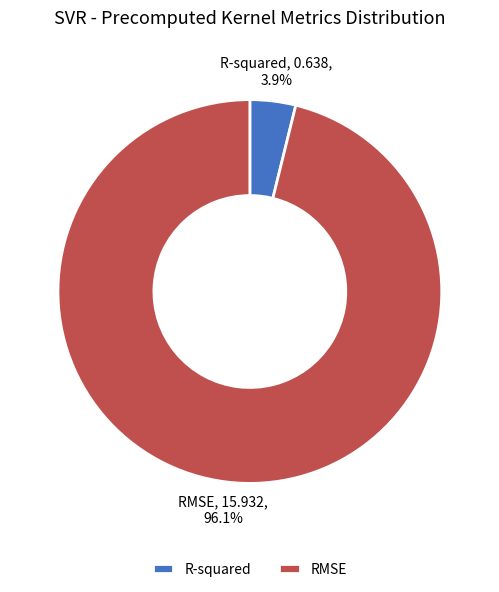

How many slices are in this pie chart?

2